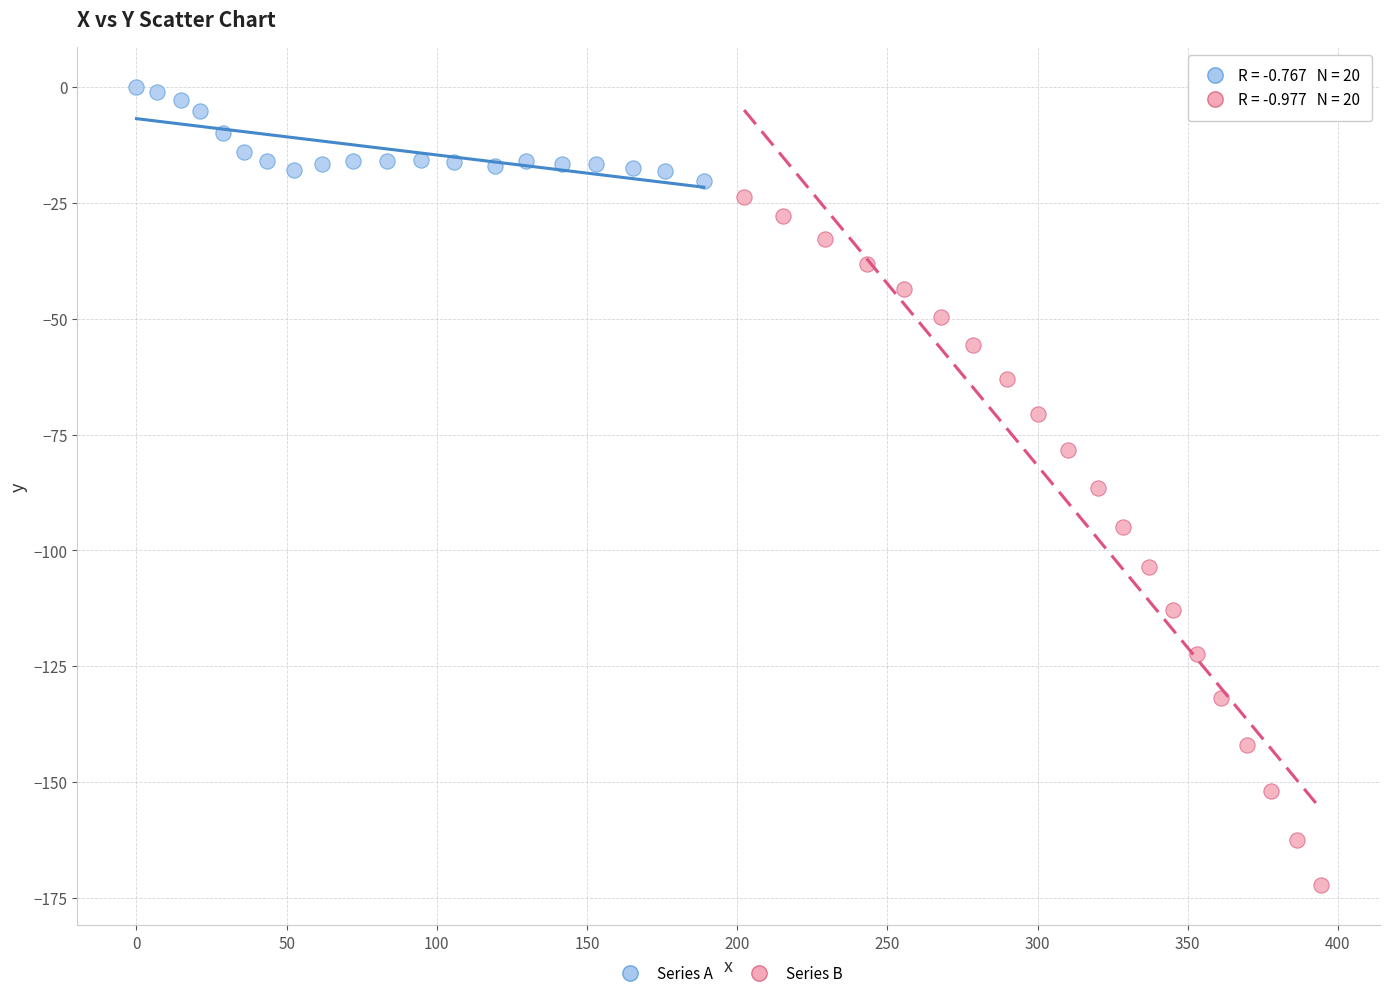

Which series contains the highest Y value?

Series A